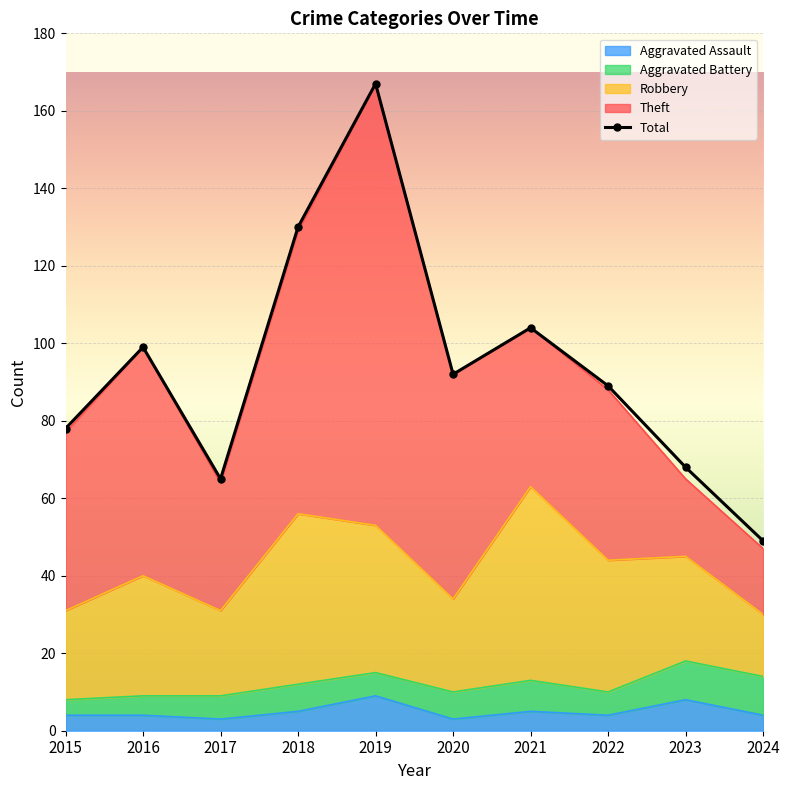

Between 2020 and 2022, which is larger?

2020